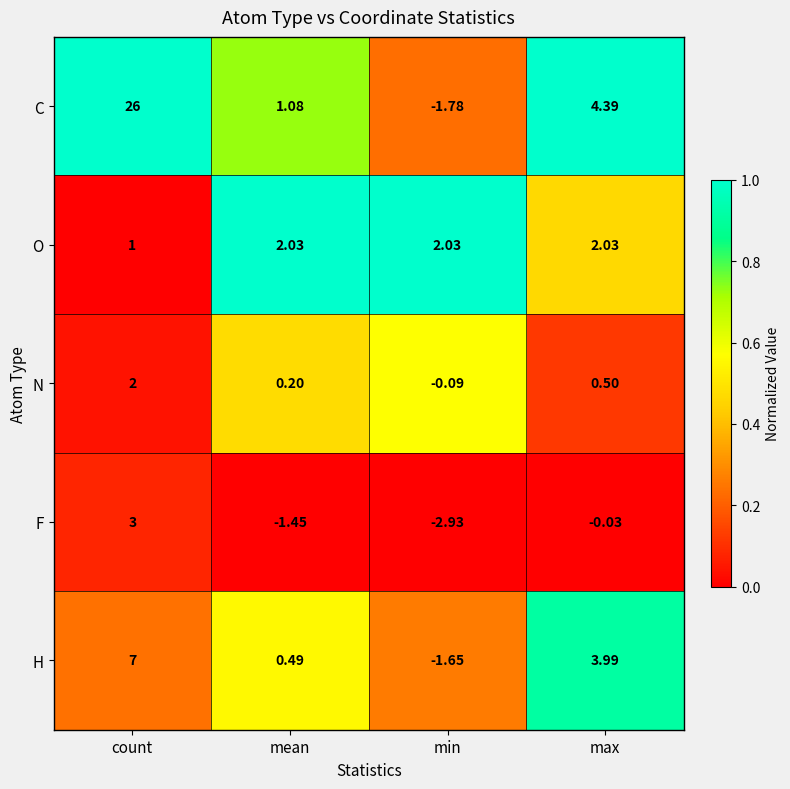

Where does the C series first go above 4?

count